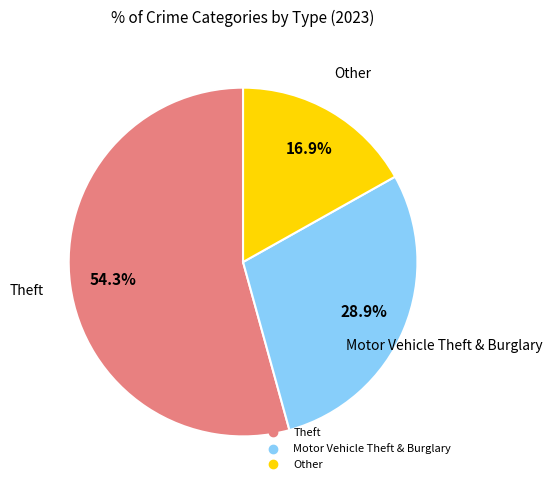

How many segments does this pie chart have?

3